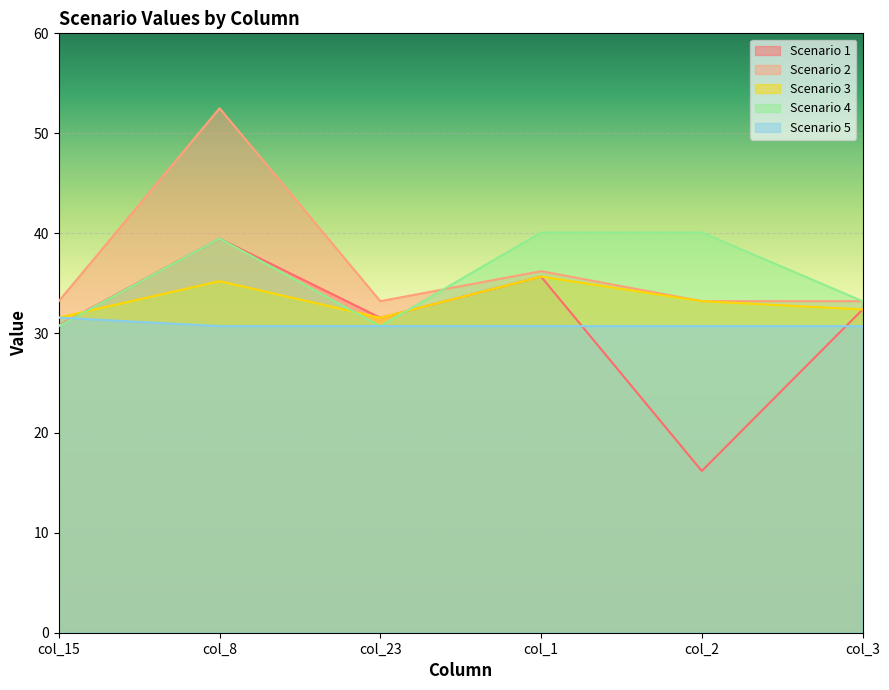

Where is the first local minimum for Scenario 3?

col_23